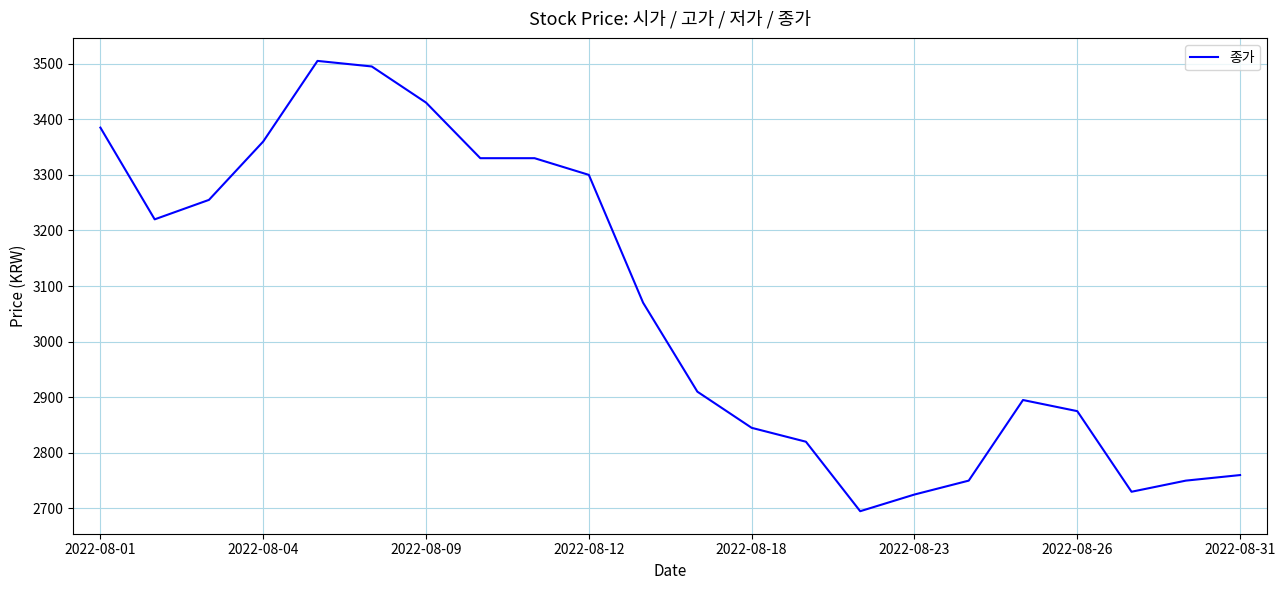

What is the minimum value shown in the chart?

2695